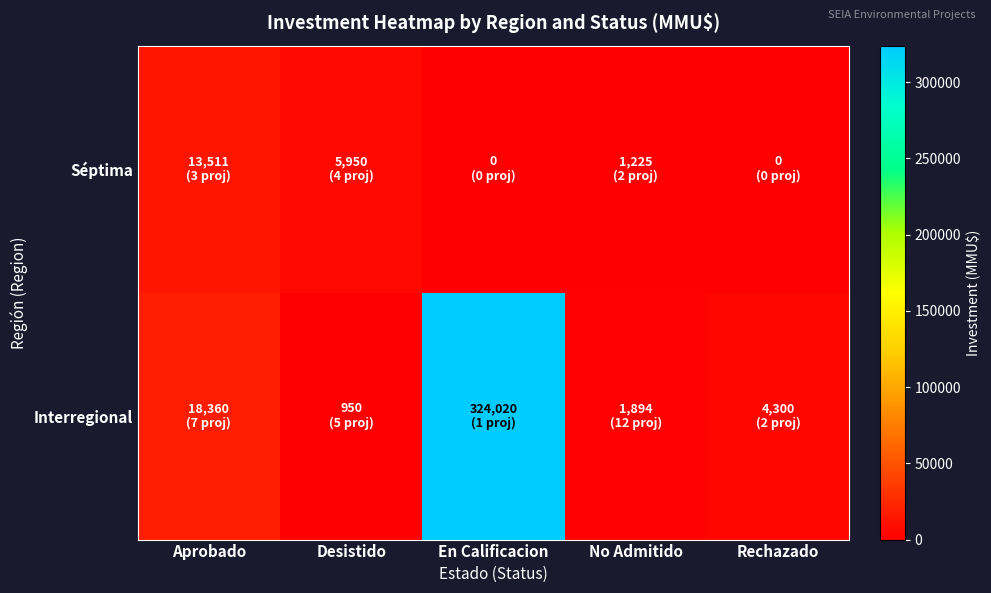

Reading left to right, list all the values displayed in this chart.

Séptima: Aprobado=13511	Desistido=5950	En Calificacion=0	No Admitido=1225	Rechazado=0
Interregional: Aprobado=18360	Desistido=950	En Calificacion=324020	No Admitido=1894	Rechazado=4300